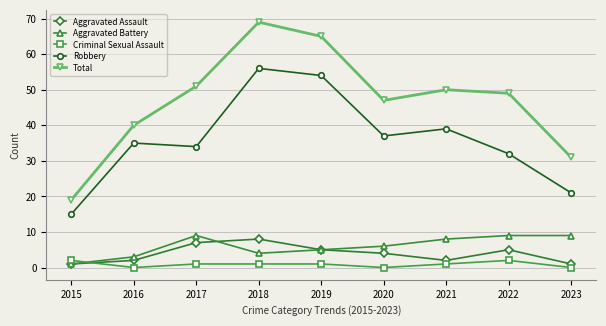

Which series has the widest spread of values?

Total